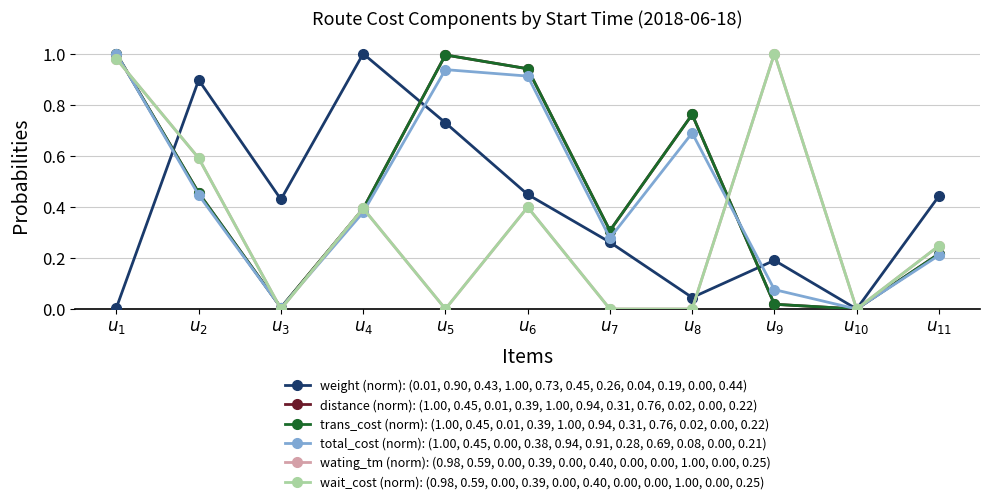

Is it true that weight (norm): (0.01, 0.90, 0.43, 1.00, 0.73, 0.45, 0.26, 0.04, 0.19, 0.00, 0.44) equals 0.2 at $u_{2}$?

False